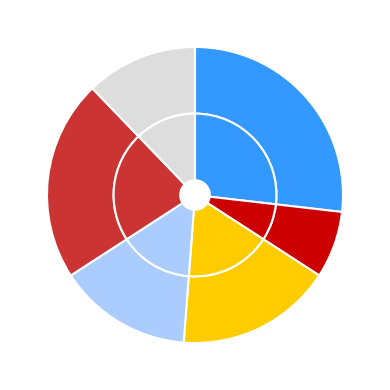

How many segments does this pie chart have?

6